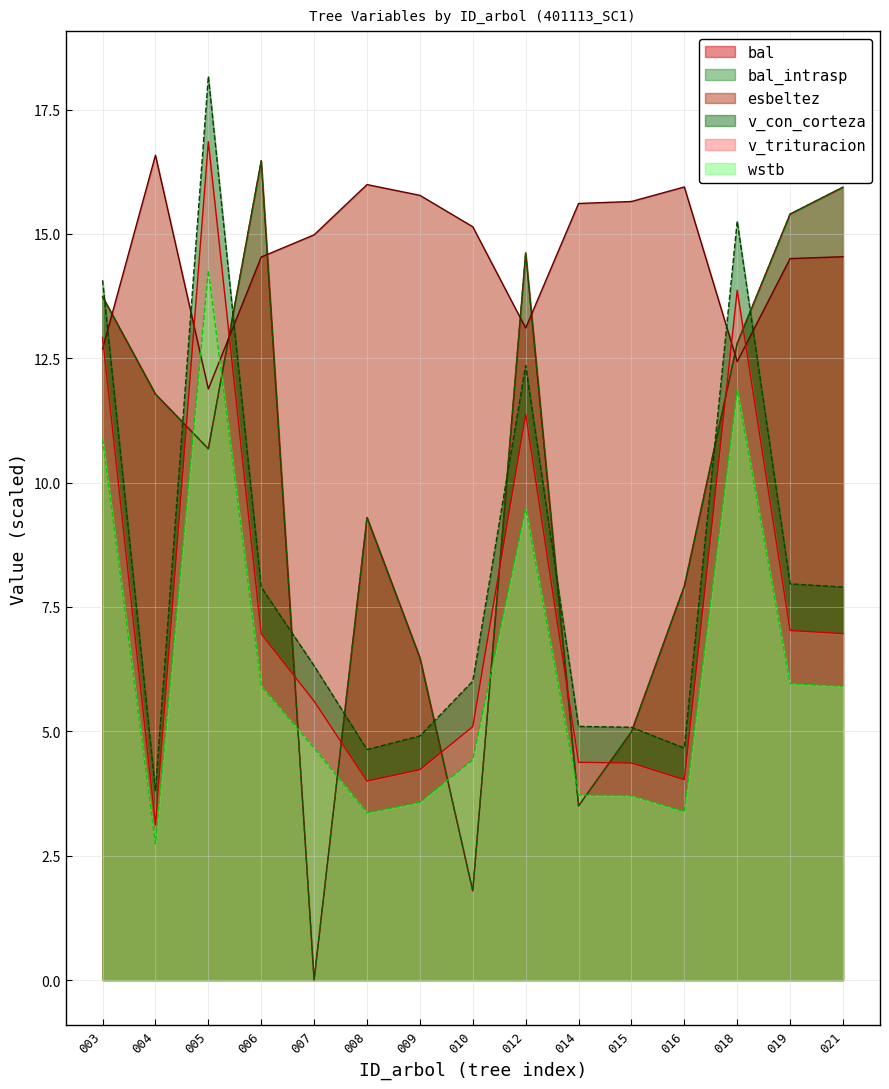

Which series has the largest total across all categories?

esbeltez